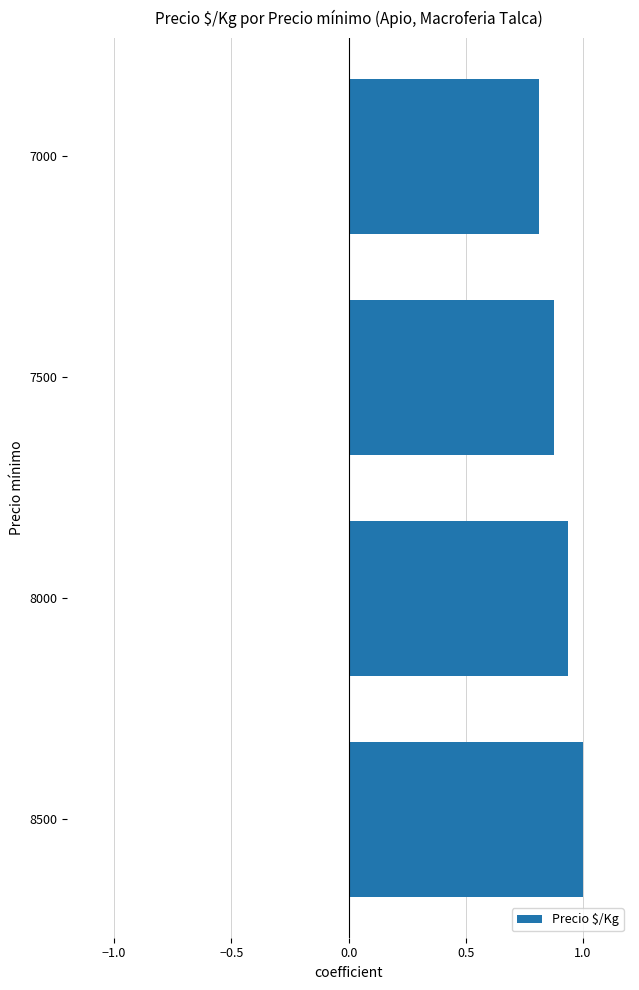

Which has a higher value, 8500 or 7000?

8500